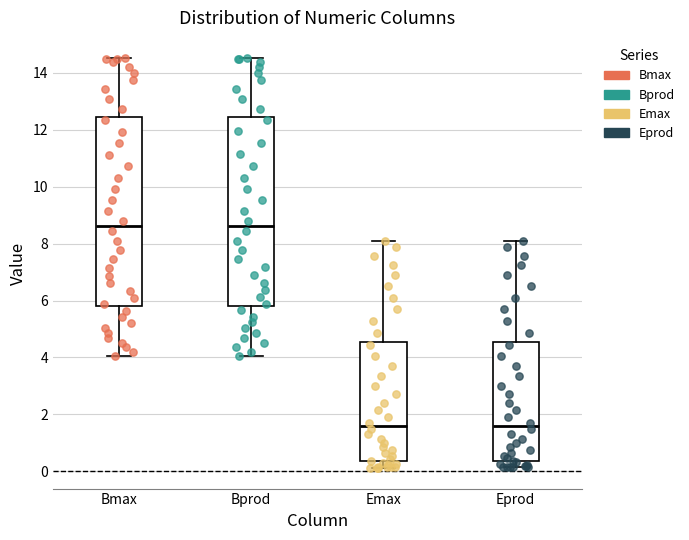

Reading left to right, read every box against the y-axis: the position of its median line, the range the box covers, and the ends of its whiskers. The values are not printed on the chart, so give them approximately, as read against the axis.

Bmax: median 8.6, box 5.8 to 12.4, whiskers 4.0 to 14.6
Bprod: median 8.6, box 5.8 to 12.4, whiskers 4.0 to 14.6
Emax: median 1.6, box 0.4 to 4.6, whiskers 0.2 to 8.2
Eprod: median 1.6, box 0.4 to 4.6, whiskers 0.2 to 8.2